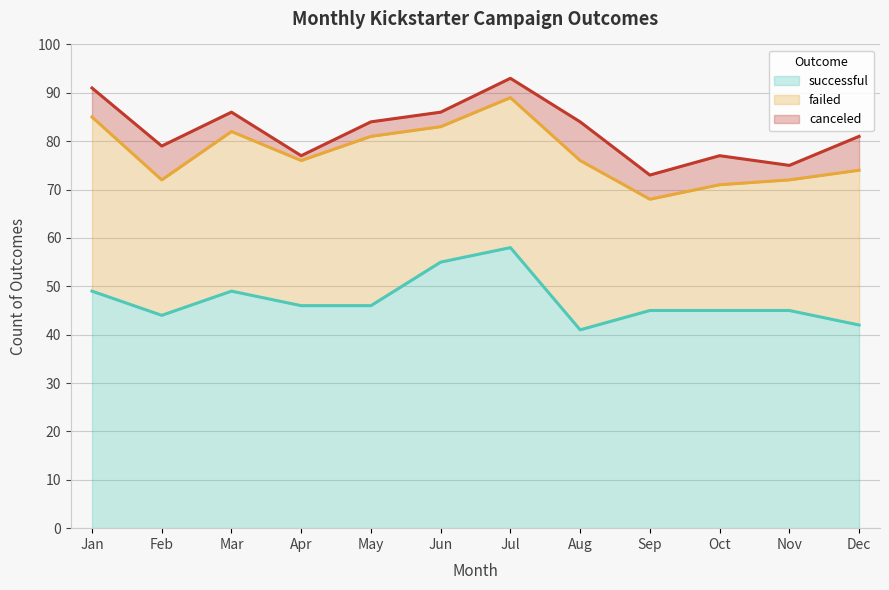

What are all the series names shown in the legend?

successful, failed, canceled